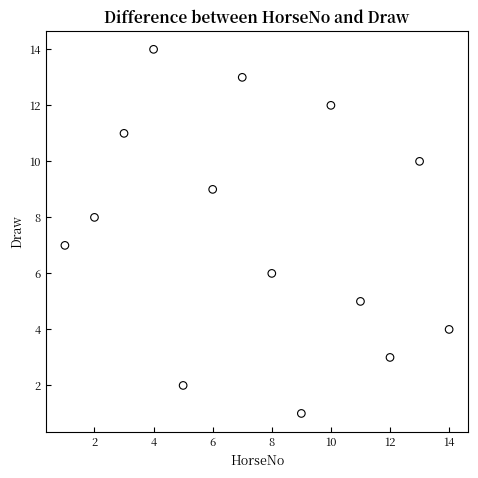

What is the range of X values (max minus min)?

13